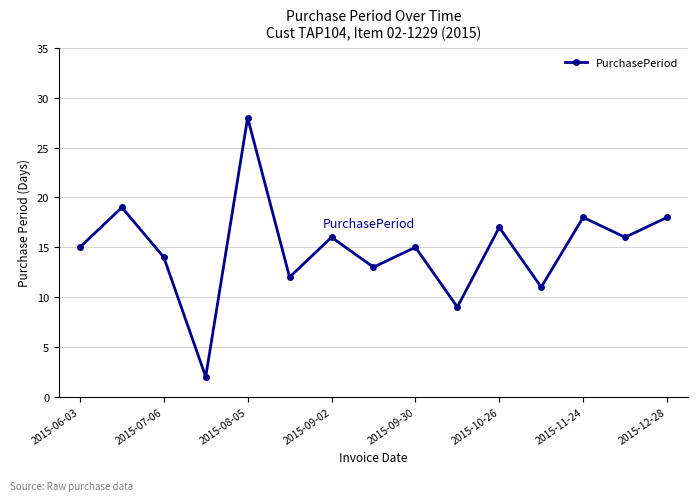

What is the maximum value shown in the chart?

28